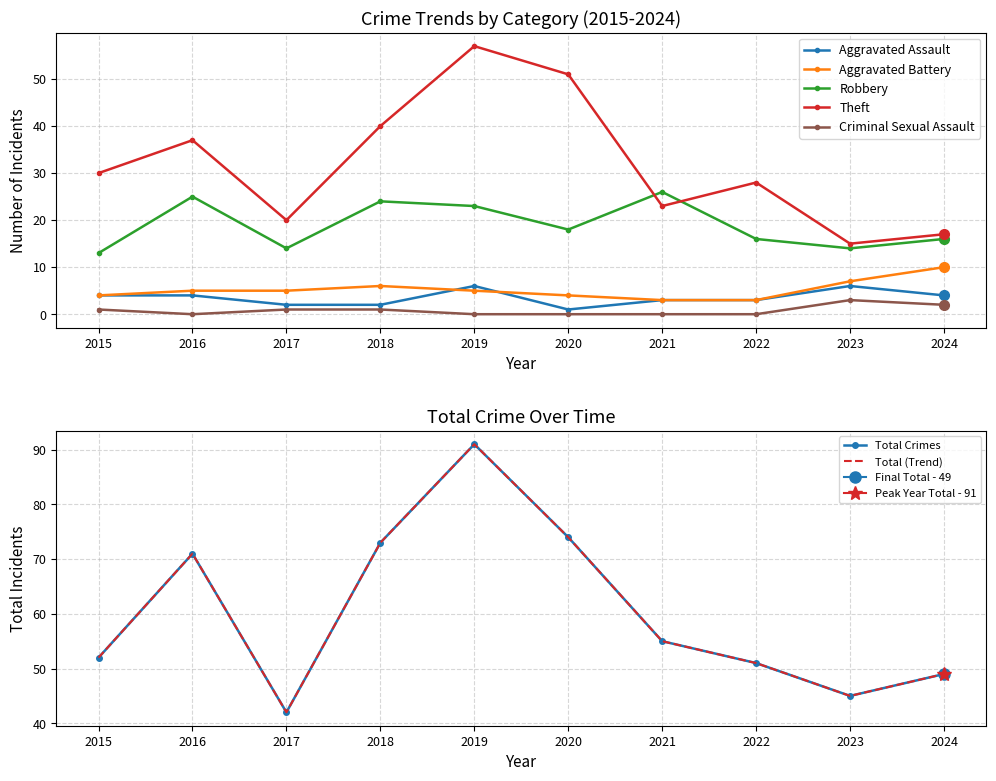

At which category does Theft reach its first local peak?

2016